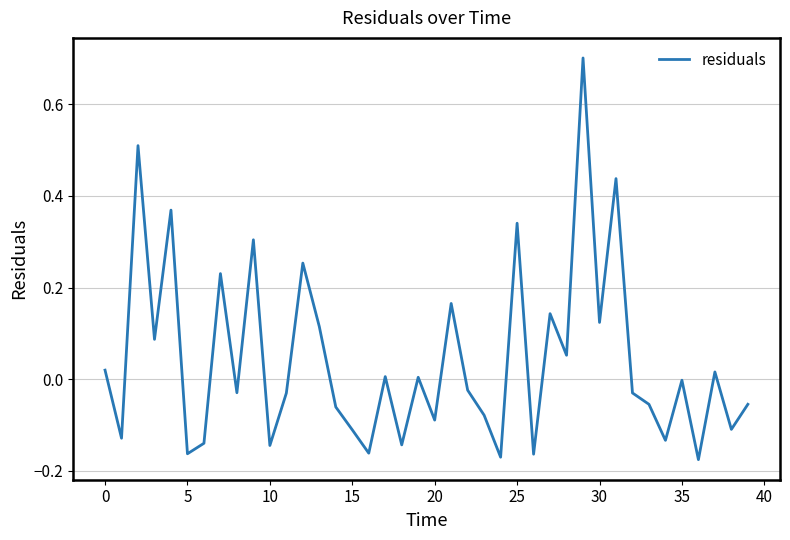

What is the difference between the maximum and minimum values?

0.9